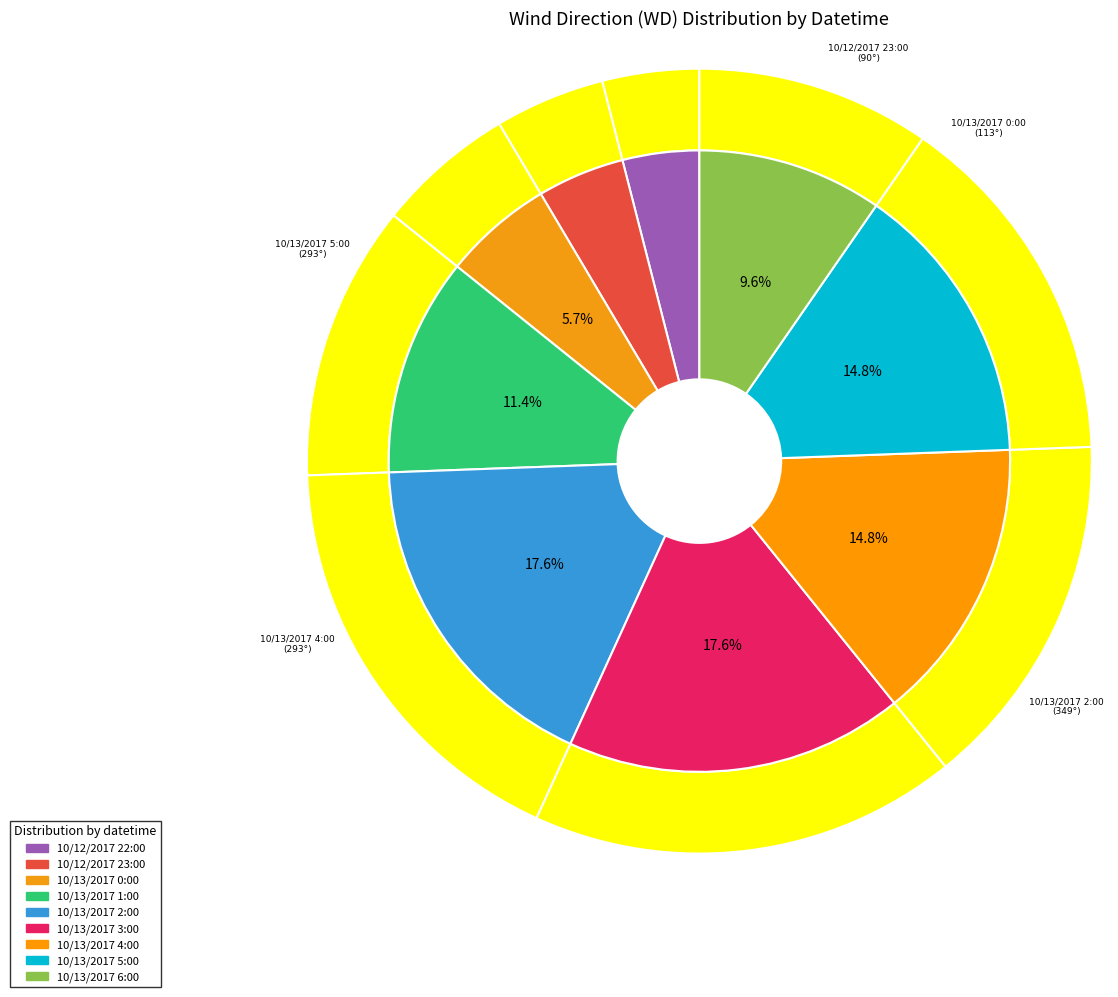

Is it true that 10/12/2017 23:00 is 5% of the pie?

True